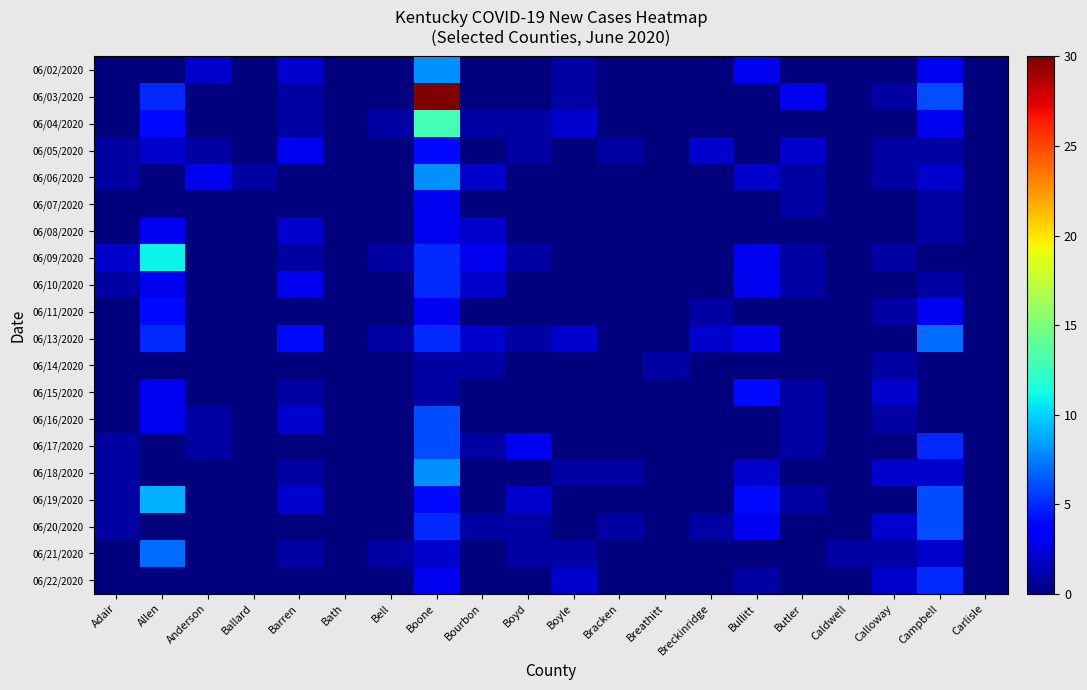

Reading right to left, what are all the values shown in this chart?

06/02/2020: Carlisle=0	Campbell=3	Calloway=0	Caldwell=0	Butler=0	Bullitt=3	Breckinridge=0	Breathitt=0	Bracken=0	Boyle=1	Boyd=0	Bourbon=0	Boone=8	Bell=0	Bath=0	Barren=2	Ballard=0	Anderson=2	Allen=0	Adair=0
06/03/2020: Carlisle=0	Campbell=6	Calloway=1	Caldwell=0	Butler=3	Bullitt=0	Breckinridge=0	Breathitt=0	Bracken=0	Boyle=1	Boyd=0	Bourbon=0	Boone=30	Bell=0	Bath=0	Barren=1	Ballard=0	Anderson=0	Allen=5	Adair=0
06/04/2020: Carlisle=0	Campbell=3	Calloway=0	Caldwell=0	Butler=0	Bullitt=0	Breckinridge=0	Breathitt=0	Bracken=0	Boyle=2	Boyd=1	Bourbon=1	Boone=13	Bell=1	Bath=0	Barren=1	Ballard=0	Anderson=0	Allen=4	Adair=0
06/05/2020: Carlisle=0	Campbell=1	Calloway=1	Caldwell=0	Butler=2	Bullitt=0	Breckinridge=2	Breathitt=0	Bracken=1	Boyle=0	Boyd=1	Bourbon=0	Boone=4	Bell=0	Bath=0	Barren=3	Ballard=0	Anderson=1	Allen=2	Adair=1
06/06/2020: Carlisle=0	Campbell=2	Calloway=1	Caldwell=0	Butler=1	Bullitt=2	Breckinridge=0	Breathitt=0	Bracken=0	Boyle=0	Boyd=0	Bourbon=2	Boone=8	Bell=0	Bath=0	Barren=0	Ballard=1	Anderson=3	Allen=0	Adair=1
06/07/2020: Carlisle=0	Campbell=1	Calloway=0	Caldwell=0	Butler=1	Bullitt=0	Breckinridge=0	Breathitt=0	Bracken=0	Boyle=0	Boyd=0	Bourbon=0	Boone=3	Bell=0	Bath=0	Barren=0	Ballard=0	Anderson=0	Allen=0	Adair=0
06/08/2020: Carlisle=0	Campbell=1	Calloway=0	Caldwell=0	Butler=0	Bullitt=0	Breckinridge=0	Breathitt=0	Bracken=0	Boyle=0	Boyd=0	Bourbon=2	Boone=3	Bell=0	Bath=0	Barren=2	Ballard=0	Anderson=0	Allen=3	Adair=0
06/09/2020: Carlisle=0	Campbell=0	Calloway=1	Caldwell=0	Butler=1	Bullitt=3	Breckinridge=0	Breathitt=0	Bracken=0	Boyle=0	Boyd=1	Bourbon=3	Boone=5	Bell=1	Bath=0	Barren=1	Ballard=0	Anderson=0	Allen=11	Adair=2
06/10/2020: Carlisle=0	Campbell=1	Calloway=0	Caldwell=0	Butler=1	Bullitt=3	Breckinridge=0	Breathitt=0	Bracken=0	Boyle=0	Boyd=0	Bourbon=2	Boone=5	Bell=0	Bath=0	Barren=3	Ballard=0	Anderson=0	Allen=3	Adair=1
06/11/2020: Carlisle=0	Campbell=3	Calloway=1	Caldwell=0	Butler=0	Bullitt=0	Breckinridge=1	Breathitt=0	Bracken=0	Boyle=0	Boyd=0	Bourbon=0	Boone=3	Bell=0	Bath=0	Barren=0	Ballard=0	Anderson=0	Allen=4	Adair=0
06/13/2020: Carlisle=0	Campbell=7	Calloway=0	Caldwell=0	Butler=0	Bullitt=3	Breckinridge=2	Breathitt=0	Bracken=0	Boyle=2	Boyd=1	Bourbon=2	Boone=5	Bell=1	Bath=0	Barren=4	Ballard=0	Anderson=0	Allen=5	Adair=0
06/14/2020: Carlisle=0	Campbell=0	Calloway=1	Caldwell=0	Butler=0	Bullitt=0	Breckinridge=0	Breathitt=1	Bracken=0	Boyle=0	Boyd=0	Bourbon=1	Boone=1	Bell=0	Bath=0	Barren=0	Ballard=0	Anderson=0	Allen=0	Adair=0
06/15/2020: Carlisle=0	Campbell=0	Calloway=2	Caldwell=0	Butler=1	Bullitt=4	Breckinridge=0	Breathitt=0	Bracken=0	Boyle=0	Boyd=0	Bourbon=0	Boone=1	Bell=0	Bath=0	Barren=1	Ballard=0	Anderson=0	Allen=3	Adair=0
06/16/2020: Carlisle=0	Campbell=0	Calloway=1	Caldwell=0	Butler=1	Bullitt=0	Breckinridge=0	Breathitt=0	Bracken=0	Boyle=0	Boyd=0	Bourbon=0	Boone=6	Bell=0	Bath=0	Barren=2	Ballard=0	Anderson=1	Allen=3	Adair=0
06/17/2020: Carlisle=0	Campbell=5	Calloway=0	Caldwell=0	Butler=1	Bullitt=0	Breckinridge=0	Breathitt=0	Bracken=0	Boyle=0	Boyd=3	Bourbon=1	Boone=6	Bell=0	Bath=0	Barren=0	Ballard=0	Anderson=1	Allen=0	Adair=1
06/18/2020: Carlisle=0	Campbell=2	Calloway=2	Caldwell=0	Butler=0	Bullitt=2	Breckinridge=0	Breathitt=0	Bracken=1	Boyle=1	Boyd=0	Bourbon=0	Boone=8	Bell=0	Bath=0	Barren=1	Ballard=0	Anderson=0	Allen=0	Adair=1
06/19/2020: Carlisle=0	Campbell=6	Calloway=0	Caldwell=0	Butler=1	Bullitt=4	Breckinridge=0	Breathitt=0	Bracken=0	Boyle=0	Boyd=2	Bourbon=0	Boone=4	Bell=0	Bath=0	Barren=2	Ballard=0	Anderson=0	Allen=9	Adair=1
06/20/2020: Carlisle=0	Campbell=6	Calloway=2	Caldwell=0	Butler=0	Bullitt=3	Breckinridge=1	Breathitt=0	Bracken=1	Boyle=0	Boyd=1	Bourbon=1	Boone=5	Bell=0	Bath=0	Barren=0	Ballard=0	Anderson=0	Allen=0	Adair=1
06/21/2020: Carlisle=0	Campbell=2	Calloway=1	Caldwell=1	Butler=0	Bullitt=0	Breckinridge=0	Breathitt=0	Bracken=0	Boyle=1	Boyd=1	Bourbon=0	Boone=2	Bell=1	Bath=0	Barren=1	Ballard=0	Anderson=0	Allen=7	Adair=0
06/22/2020: Carlisle=0	Campbell=5	Calloway=2	Caldwell=0	Butler=0	Bullitt=1	Breckinridge=0	Breathitt=0	Bracken=0	Boyle=2	Boyd=0	Bourbon=0	Boone=3	Bell=0	Bath=0	Barren=0	Ballard=0	Anderson=0	Allen=0	Adair=0